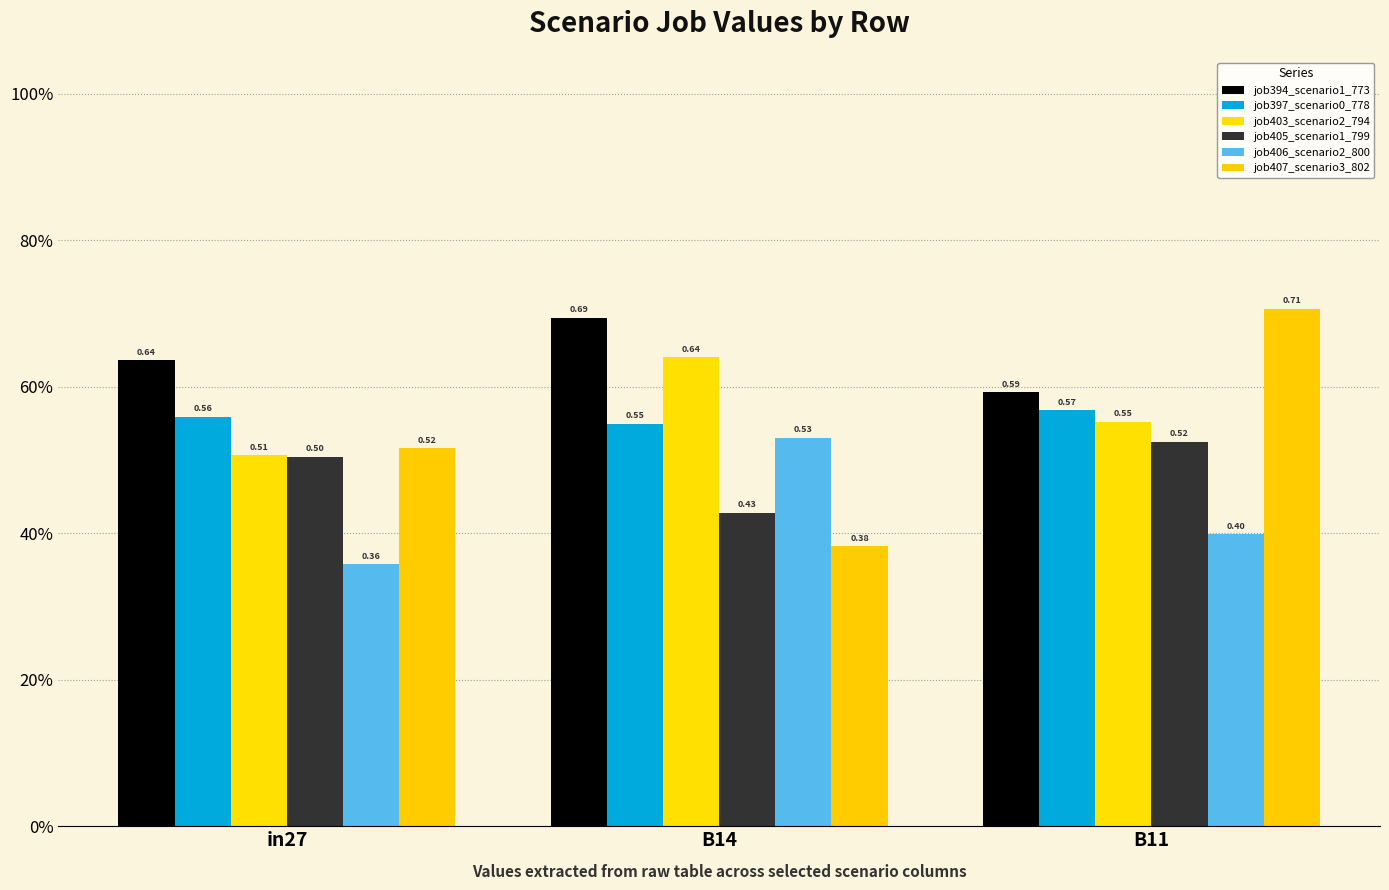

Which series has the largest total across all categories?

job394_scenario1_773